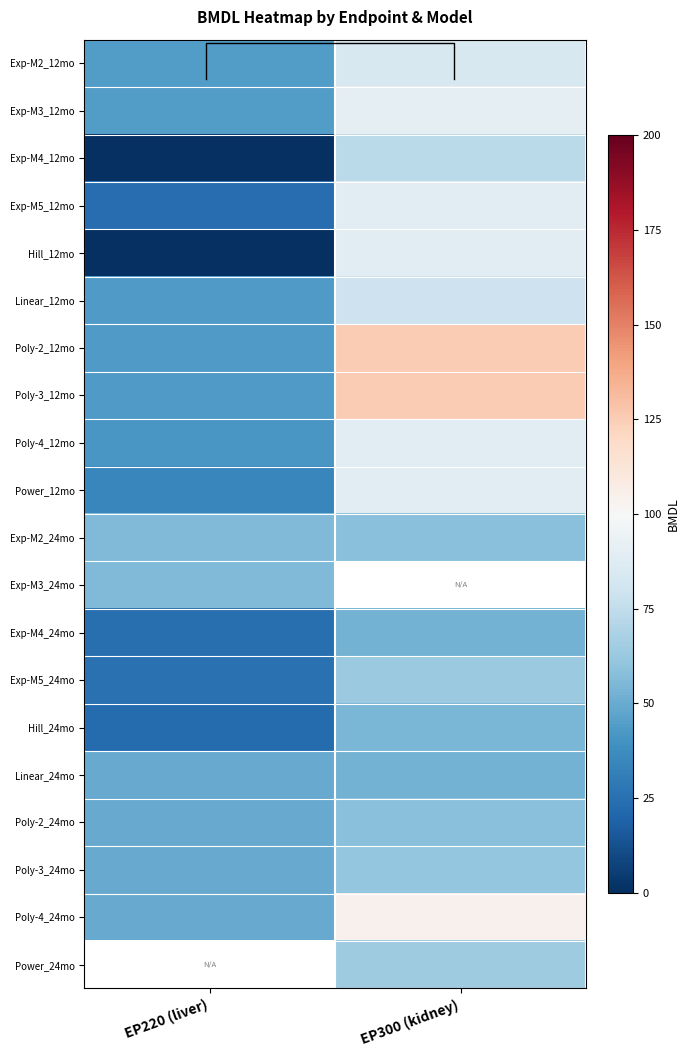

At which label does Exp-M3_12mo reach its minimum?

EP220 (liver)